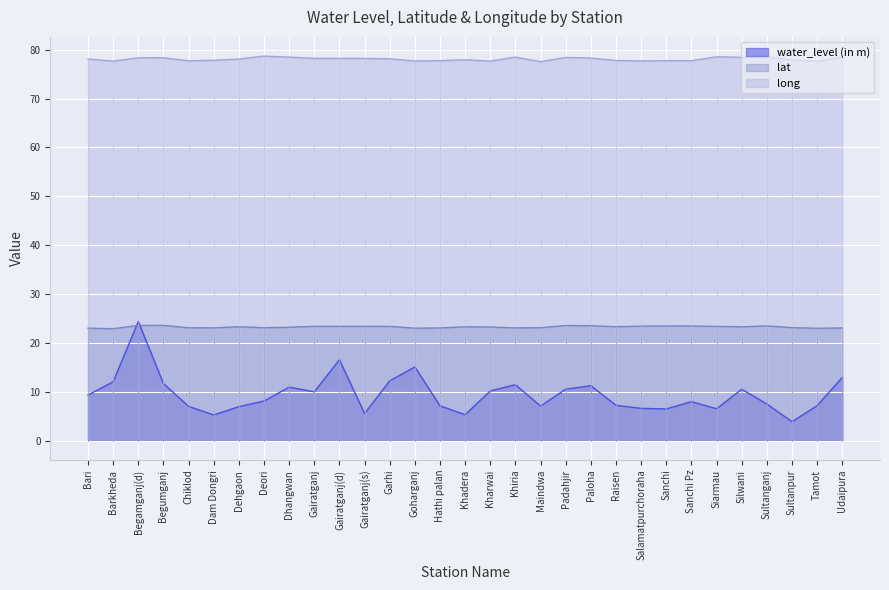

How many data points does each series have?

31